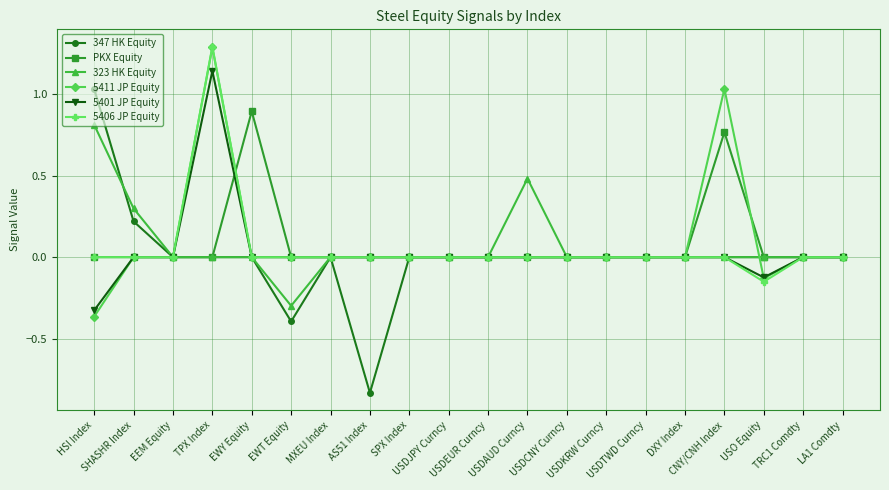

What is the difference between the maximum and second lowest values in the PKX Equity series?

0.9